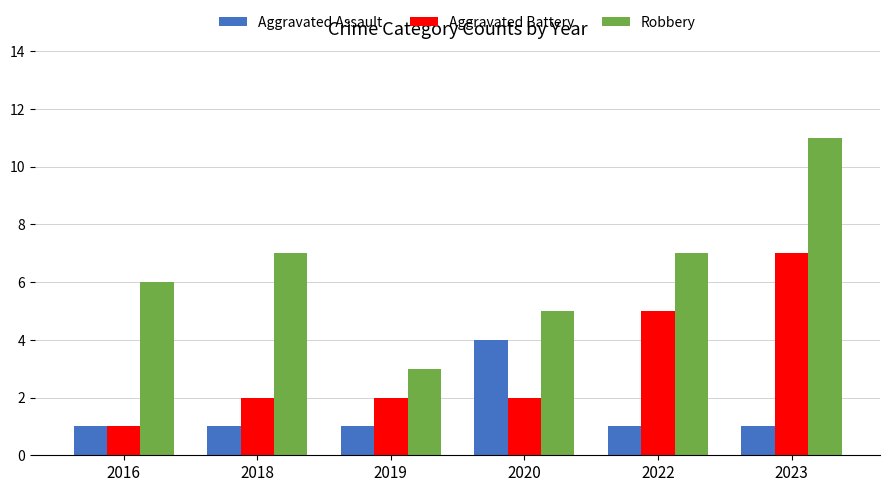

Reading left to right, what are all the values shown in this chart?

Aggravated Assault: 1	1	1	4	1	1
Aggravated Battery: 1	2	2	2	5	7
Robbery: 6	7	3	5	7	11